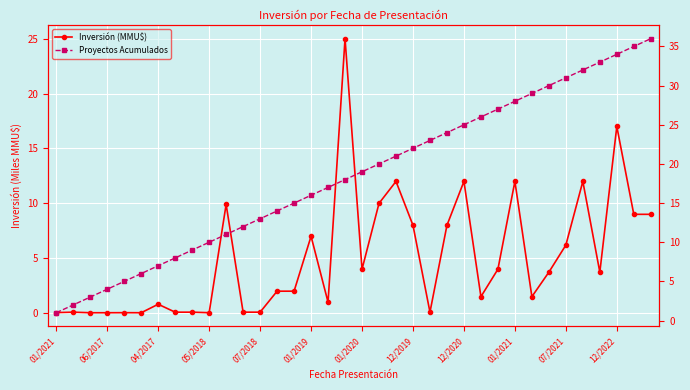

How many data points in Inversión (MMU$) are less than 3?

18